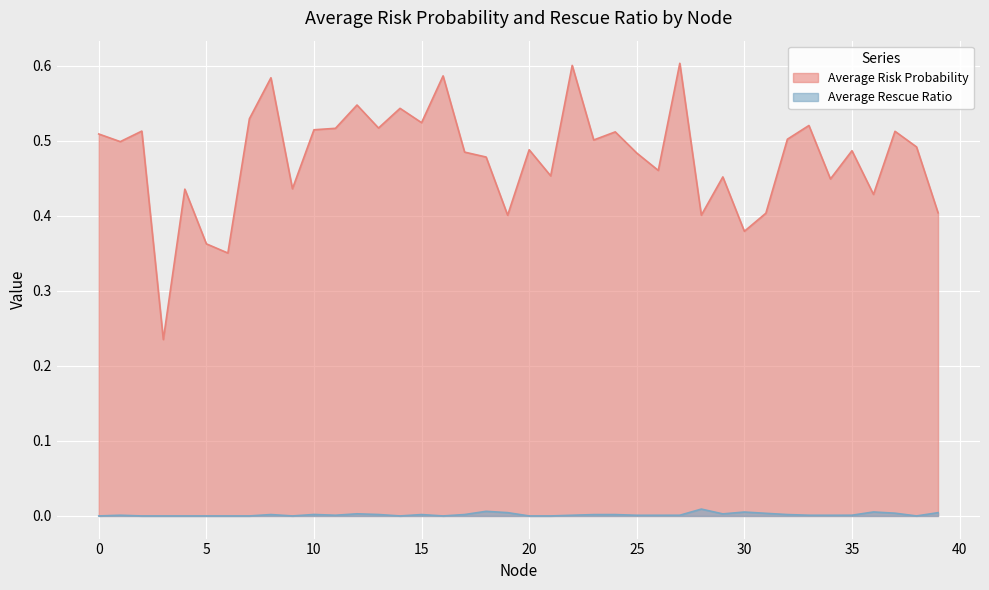

How many lines are shown in the chart?

2